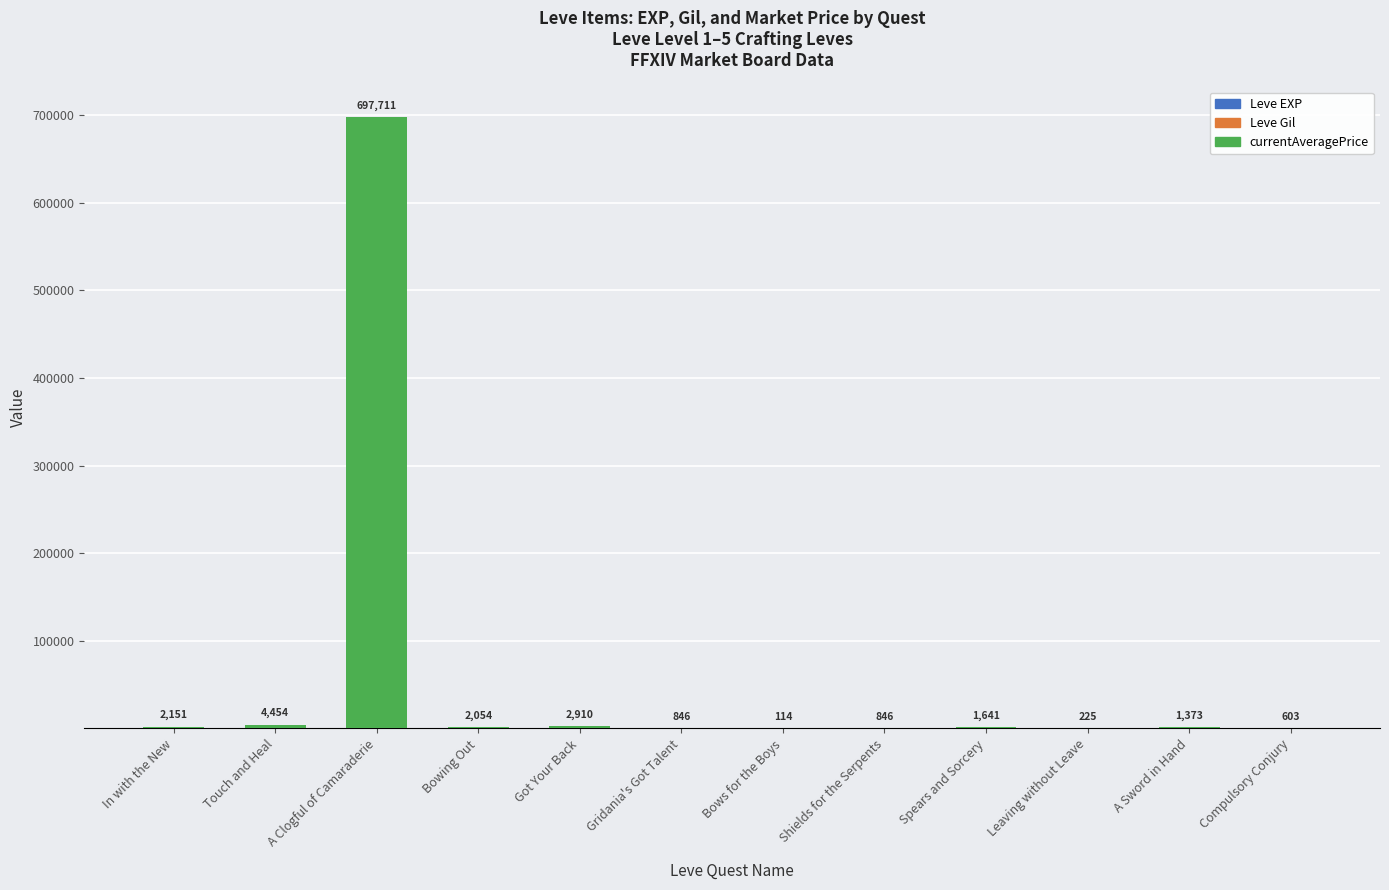

At which category is the sum across all series the highest?

A Clogful of Camaraderie